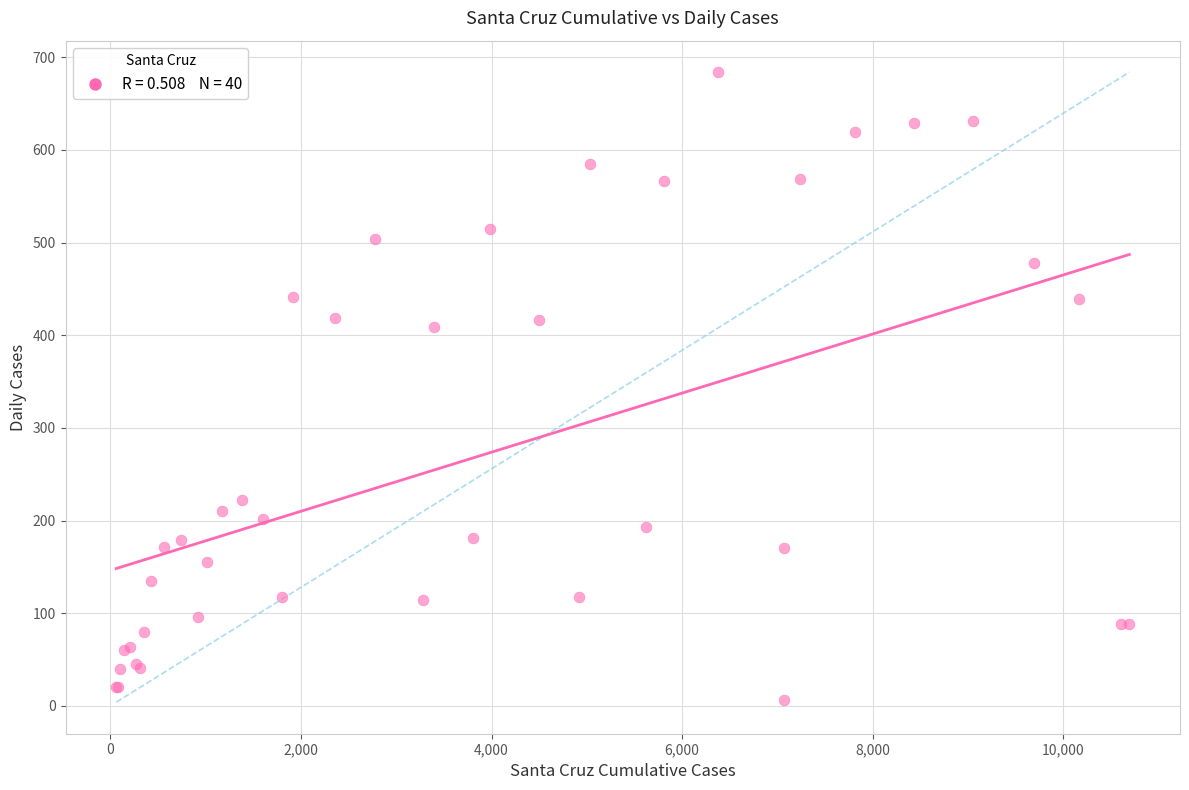

What Y value in the scatter plot is closest to 345?

409